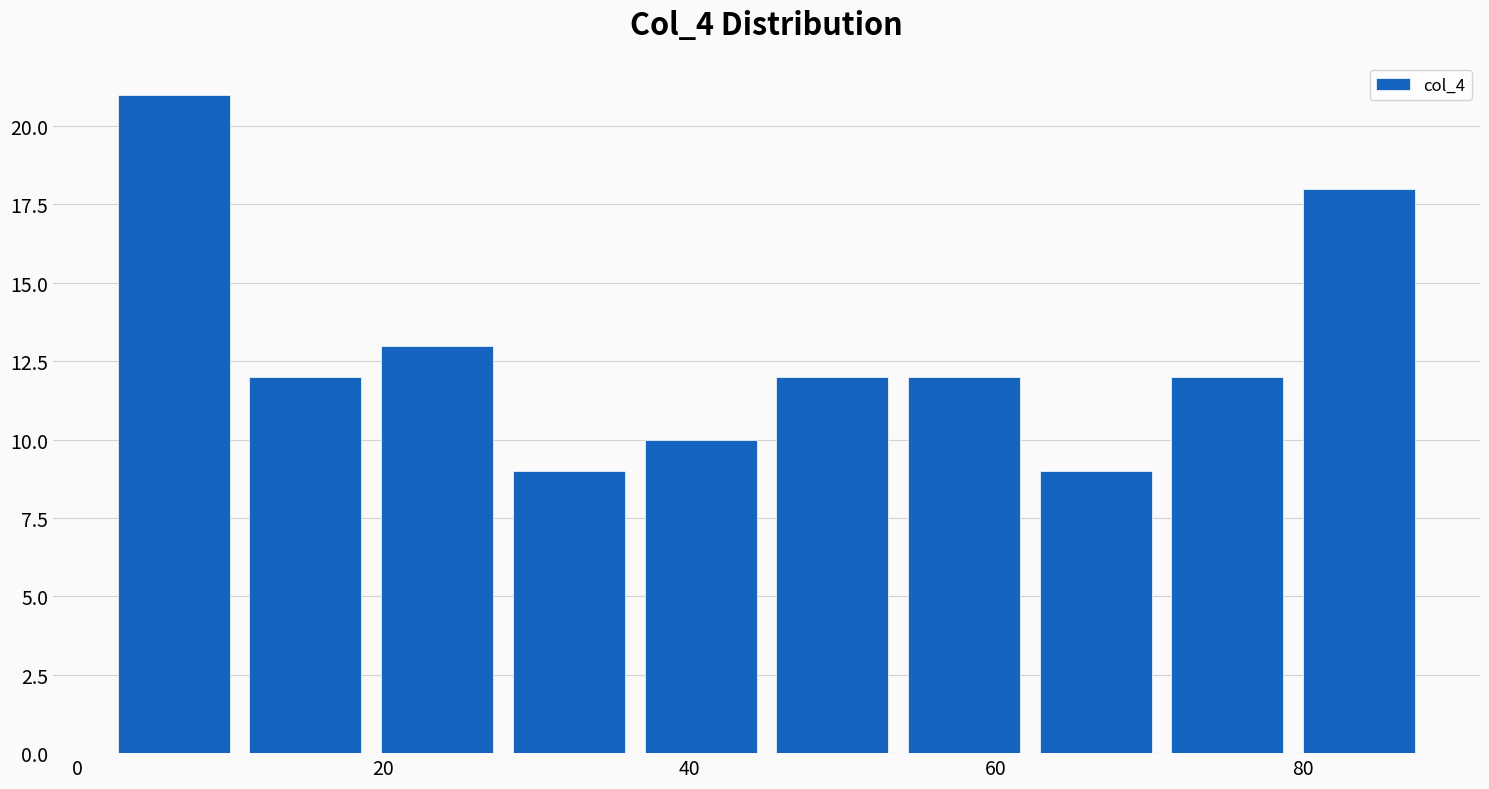

Reading left to right, transcribe this chart: for each bar, give the range it covers on the x-axis and its height. Neither the bar edges nor the heights are printed on the chart, so give them approximately, as read against the axes.

2.0 to 10.6: 21
10.6 to 19.2: 12
19.2 to 27.8: 13
27.8 to 36.4: 9
36.4 to 45.0: 10
45.0 to 53.6: 12
53.6 to 62.2: 12
62.2 to 70.8: 9
70.8 to 79.4: 12
79.4 to 88.0: 18